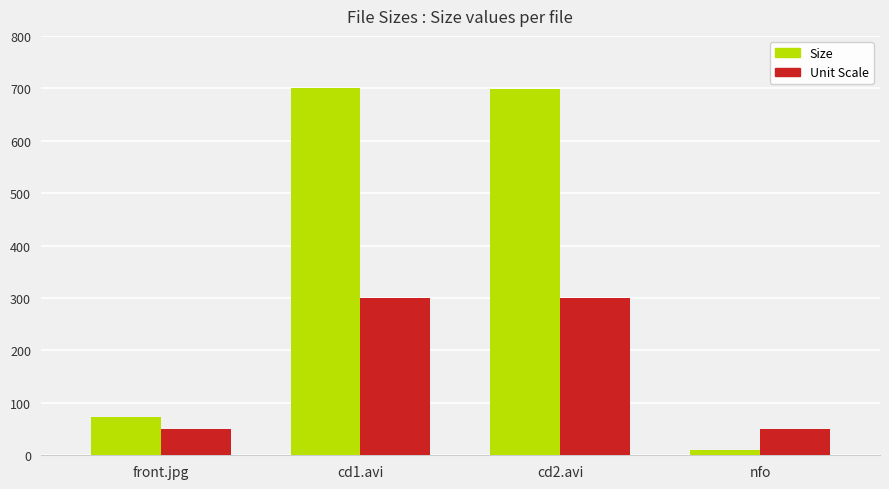

Does the chart contain stacked bars?

No